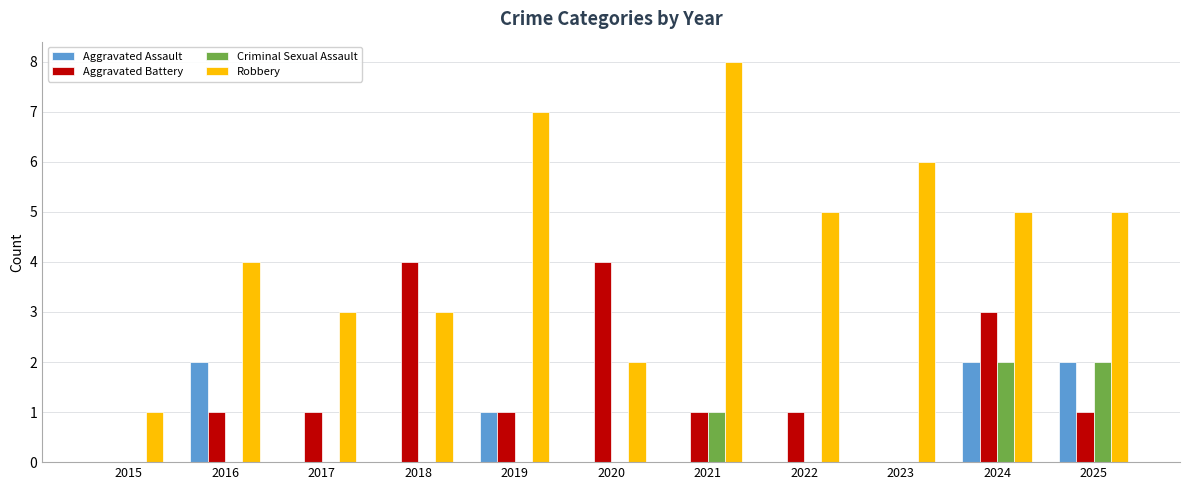

What is the maximum value for Aggravated Battery?

4